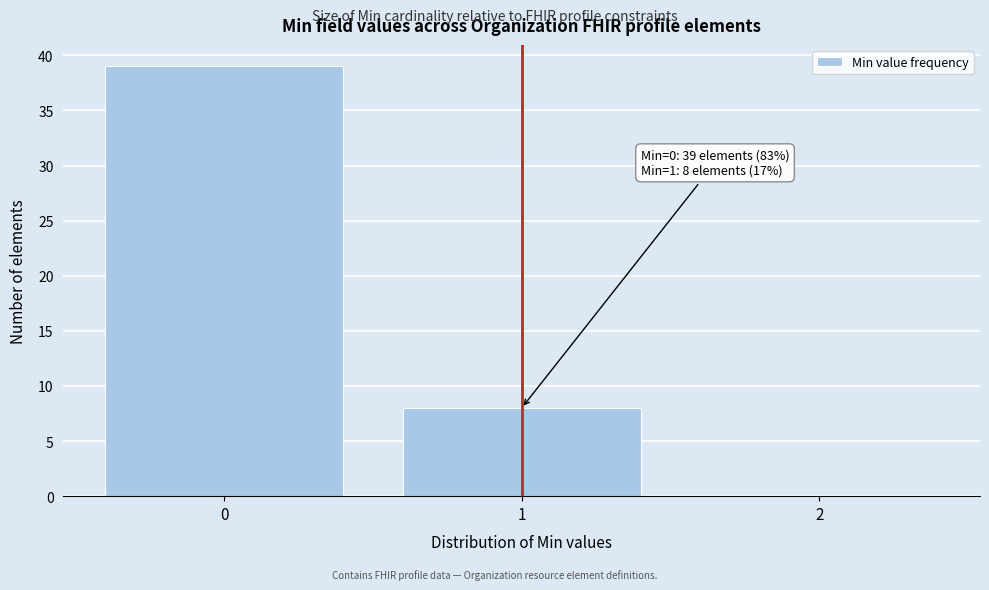

Over which range of the x-axis is the bar tallest?

-0.5 to 0.5